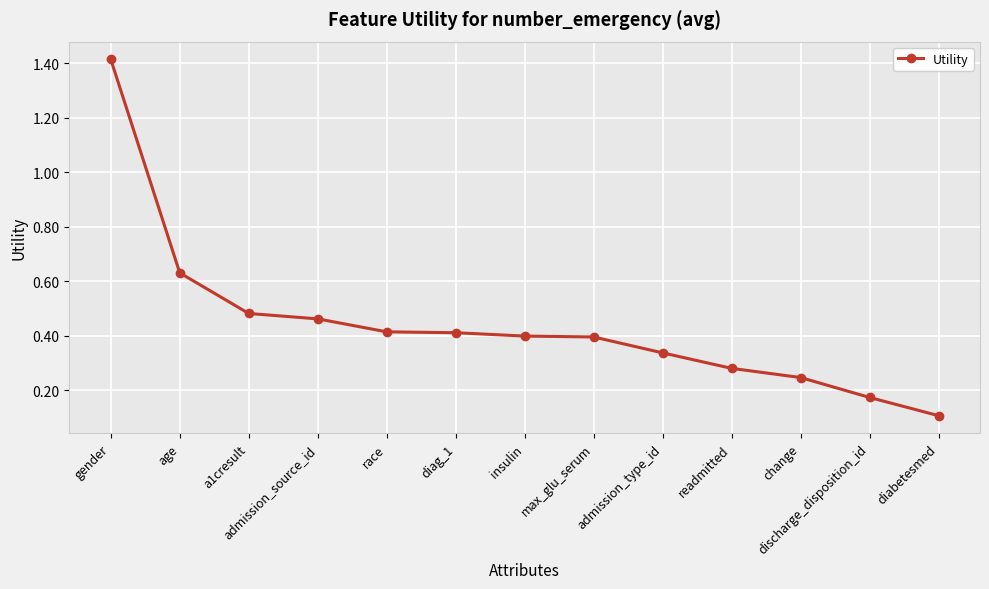

Is it true that the value at discharge_disposition_id is 0.3?

False